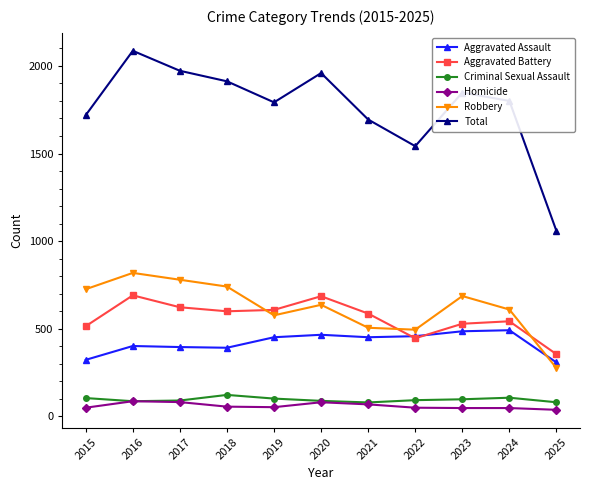

What is the average value of the Robbery series?

623